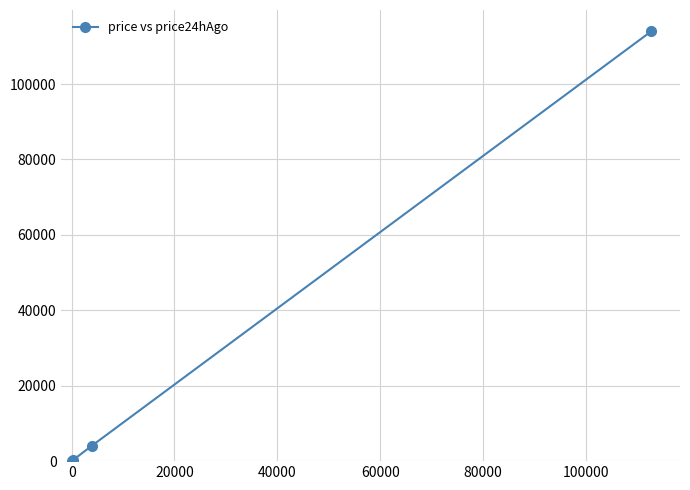

What is the difference between the maximum and minimum values?

113935.8